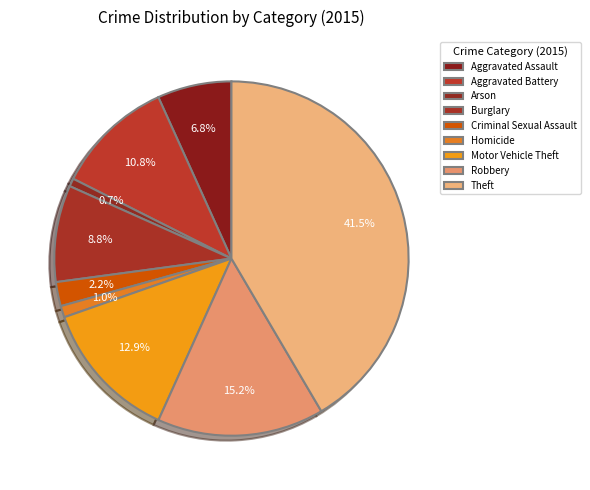

Rank the categories by value from lowest to highest.

Arson, Homicide, Criminal Sexual Assault, Aggravated Assault, Burglary, Aggravated Battery, Motor Vehicle Theft, Robbery, Theft